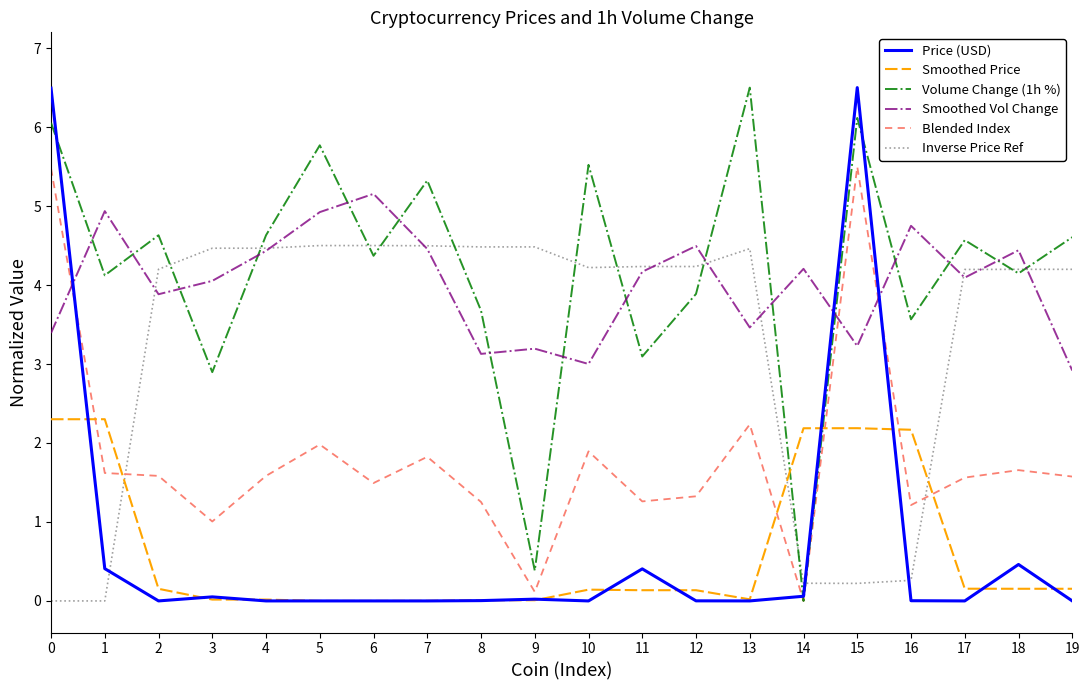

Is it true that Blended Index equals 2.2 at 13?

True